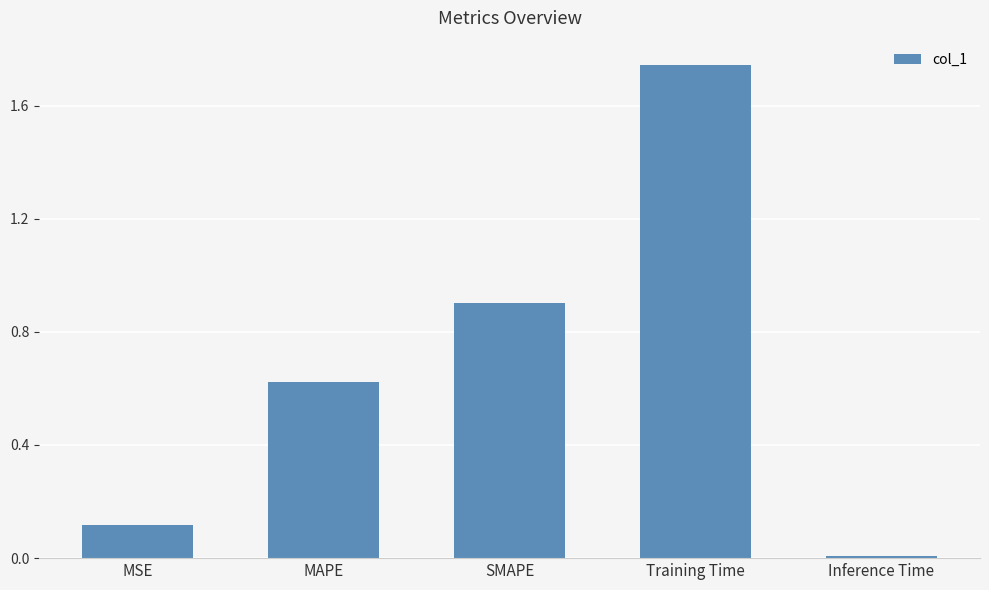

Approximately how many times larger is the value at SMAPE compared to Training Time?

0.5